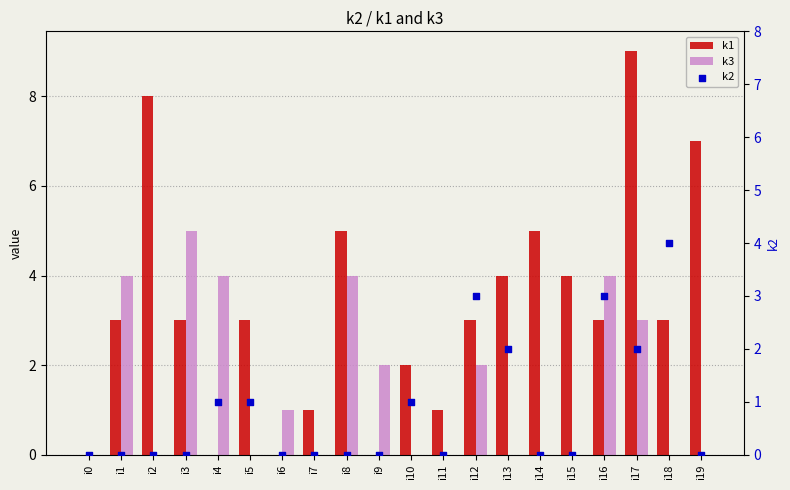

Which series contains the lowest Y value?

k1